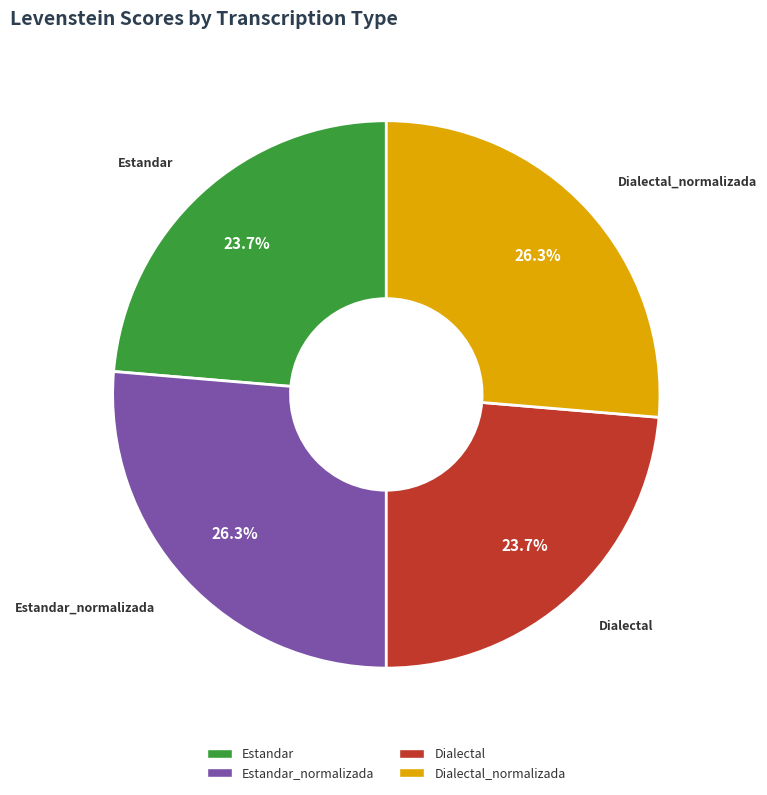

Is there a majority slice in this chart?

No